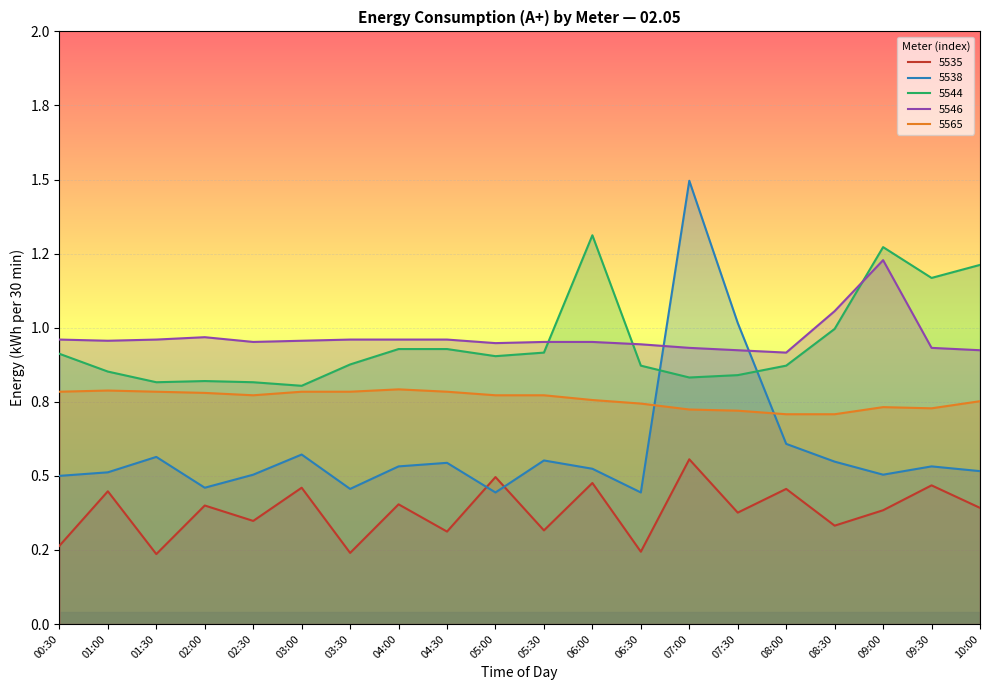

What is the label of the 18th point from the left?

09:00